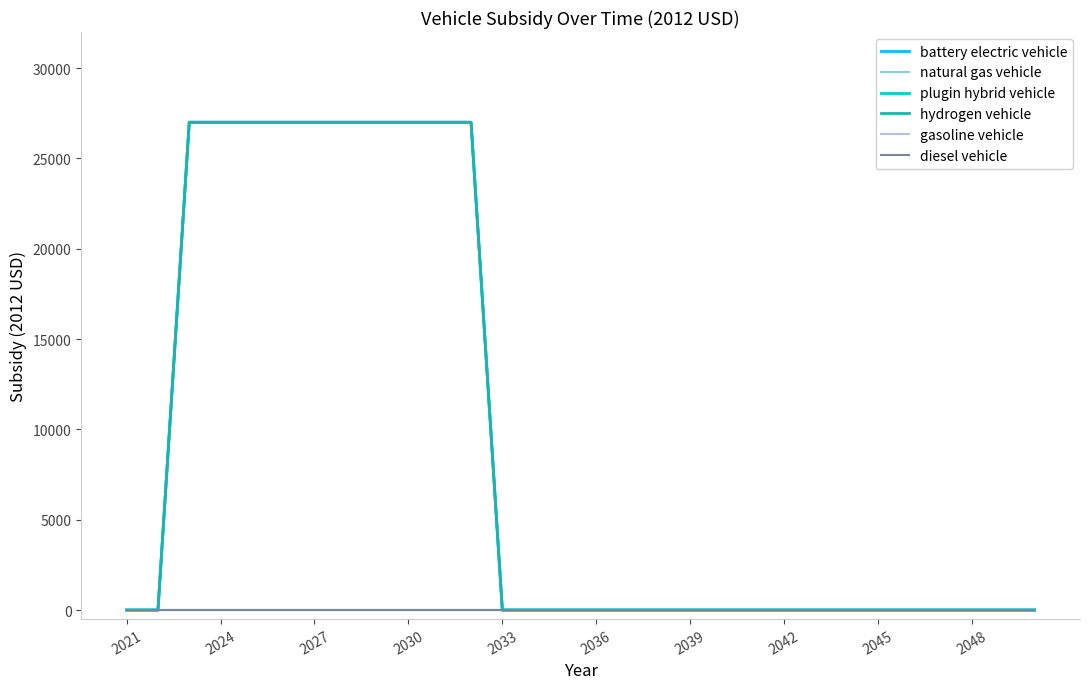

At which label is gasoline vehicle closest to 0?

2021